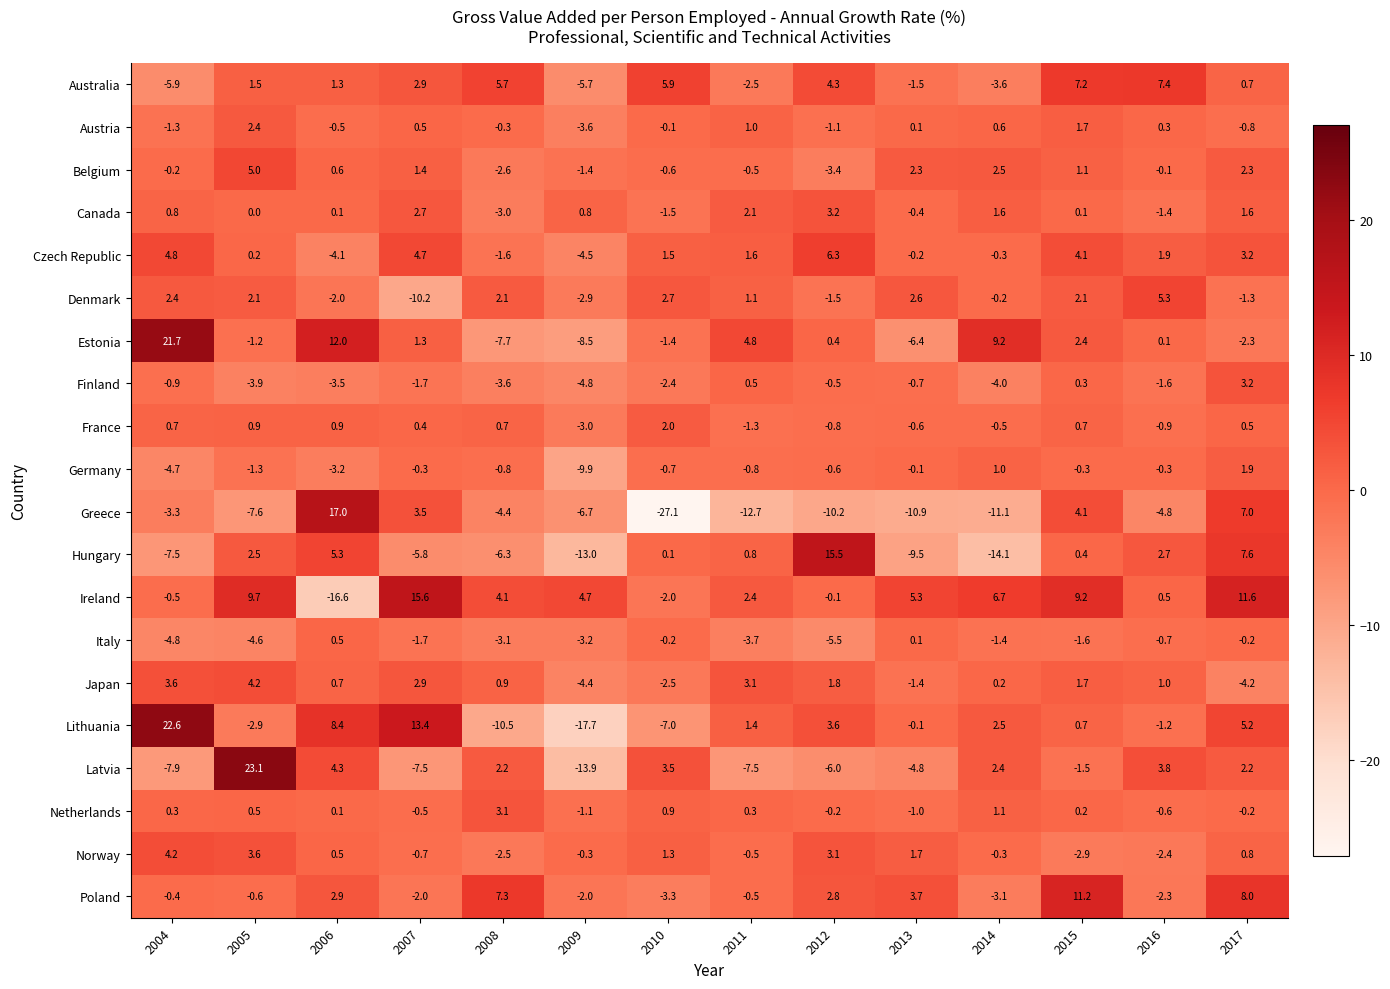

Which series has the largest range (max minus min)?

Greece